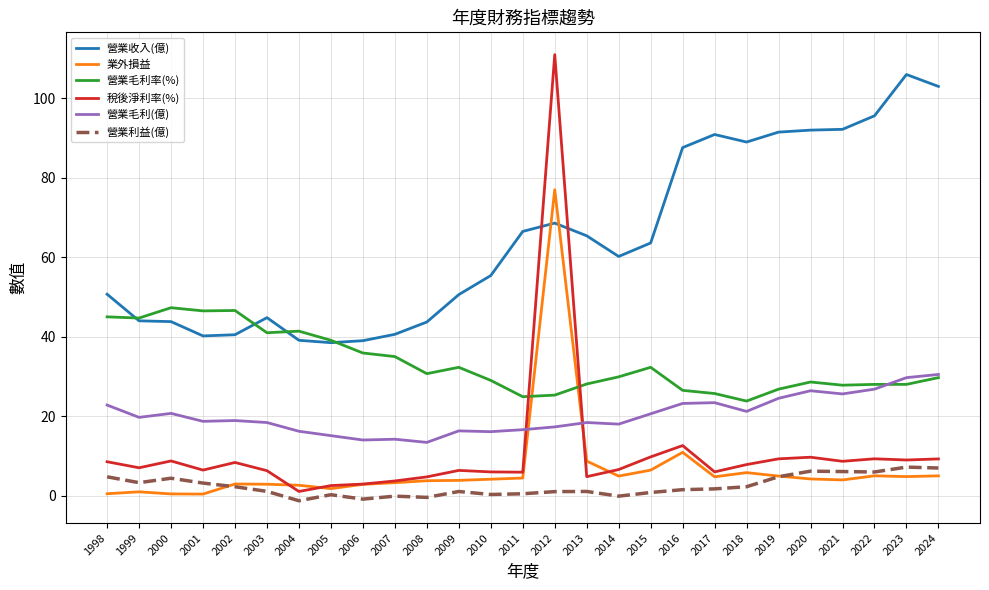

Which series has the largest range (max minus min)?

稅後淨利率(%)